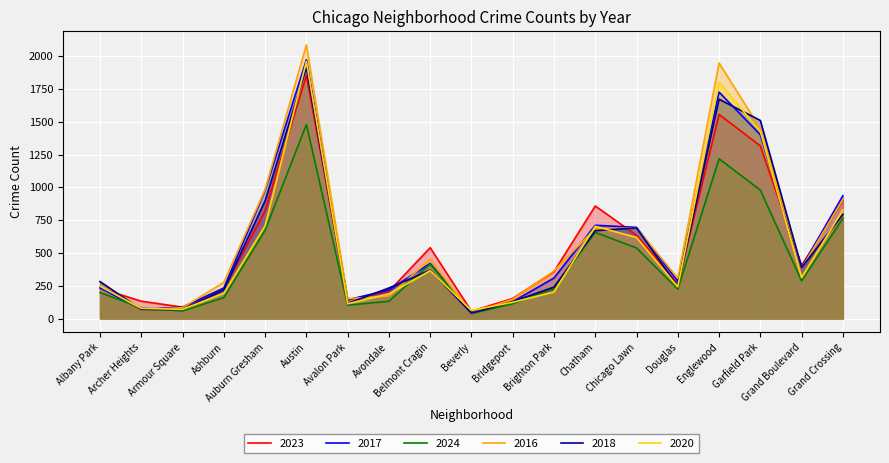

The value of 2024 at Beverly is 63. True or false?

False